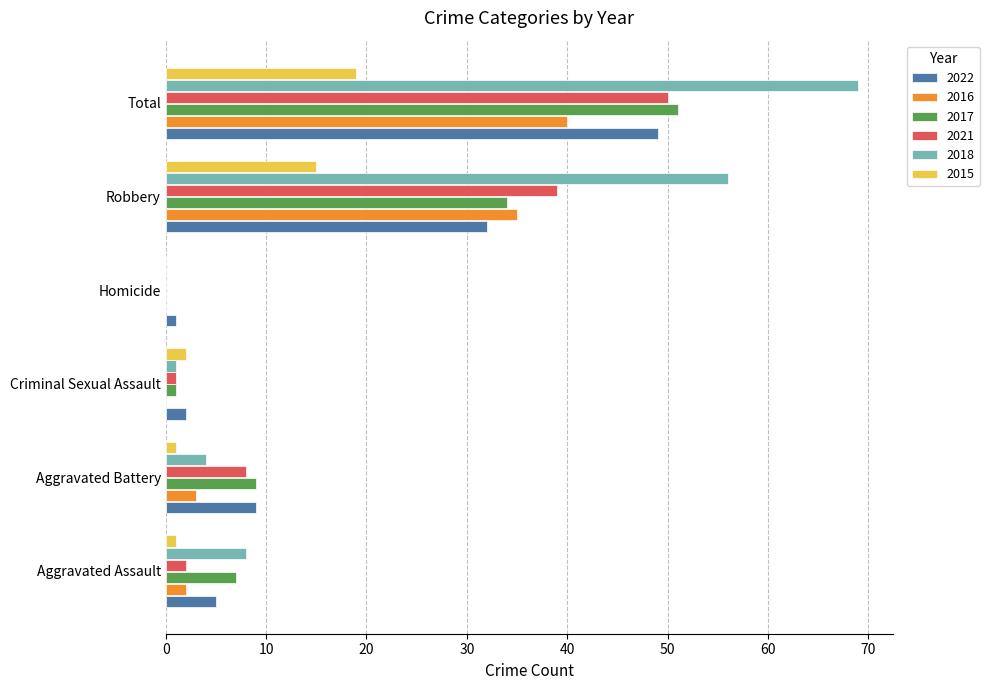

The 2016 series shows 22 at Homicide. True or false?

False